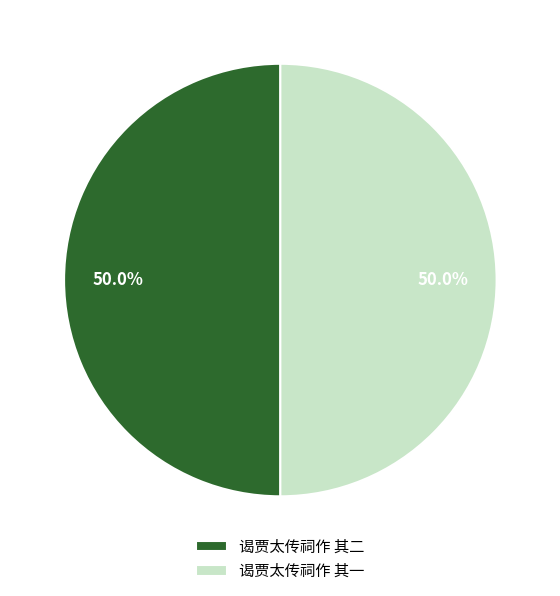

The 谒贾太传祠作 其二 slice represents 37% of the pie. True or false?

False